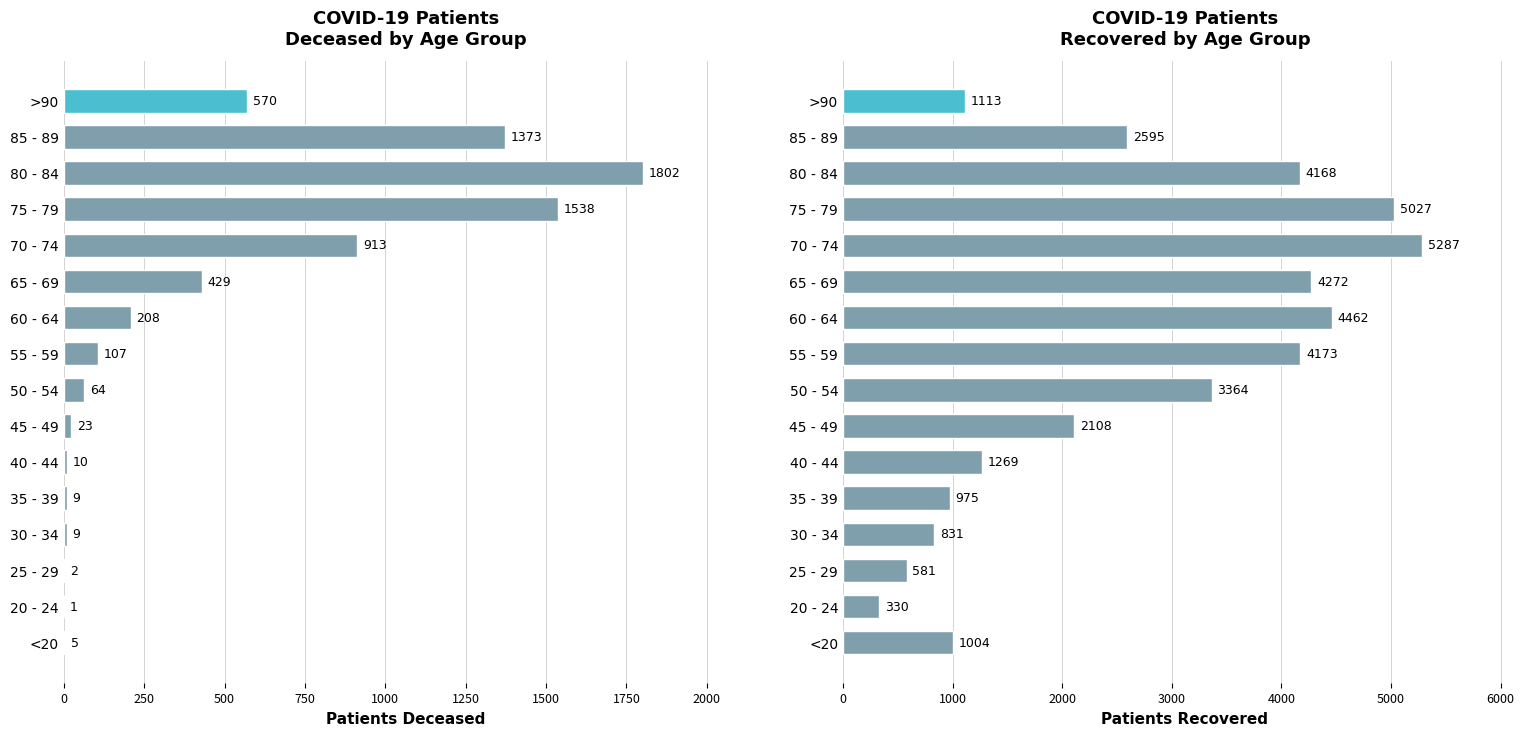

Between 25 - 29 and 45 - 49, which series saw the biggest shift?

Patients Recovered